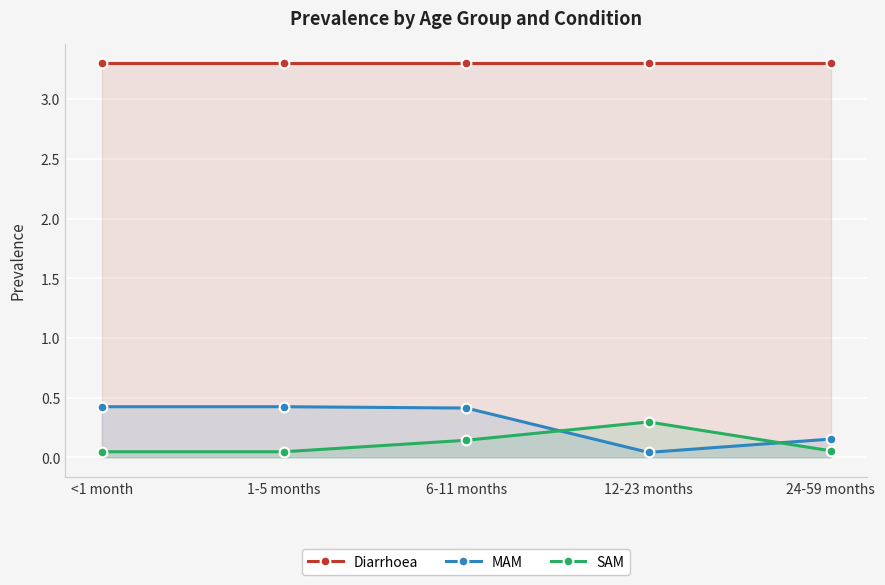

At which category is the sum across all series the highest?

6-11 months